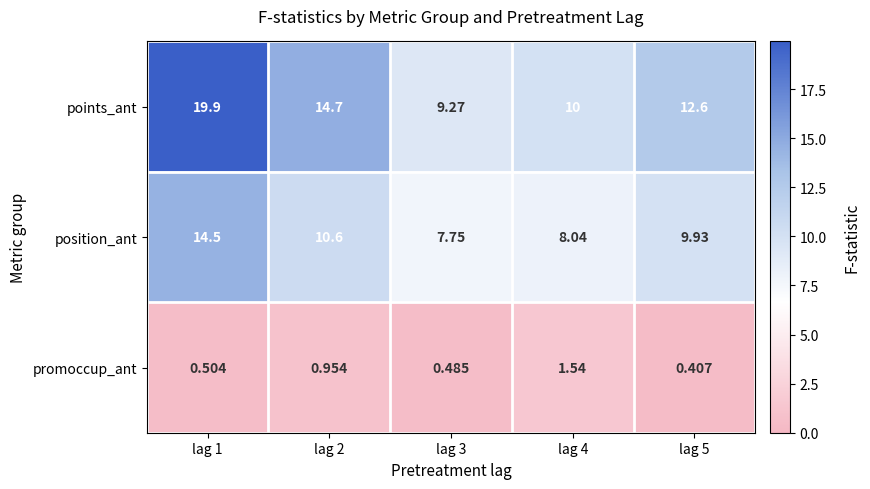

Is the value of points_ant at lag 3 greater than the value of promoccup_ant at lag 4?

Yes